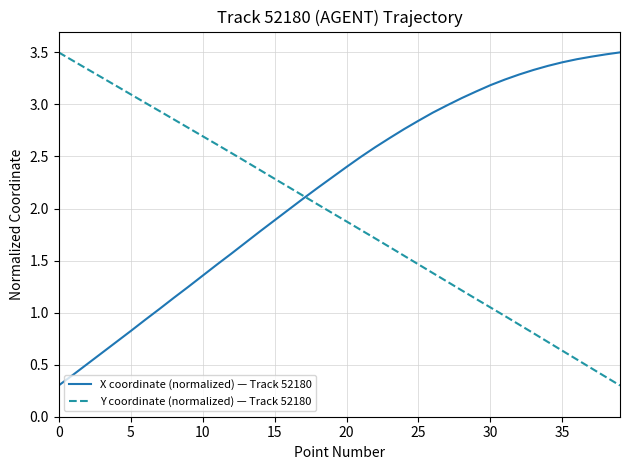

True or false: Y coordinate (normalized) — Track 52180 has more than 0 points higher than both neighbors.

False